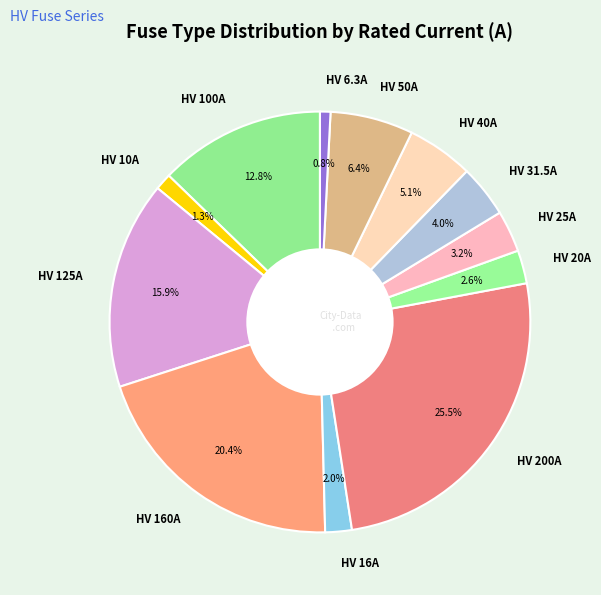

Which has a higher value, HV 125A or HV 6.3A?

HV 125A